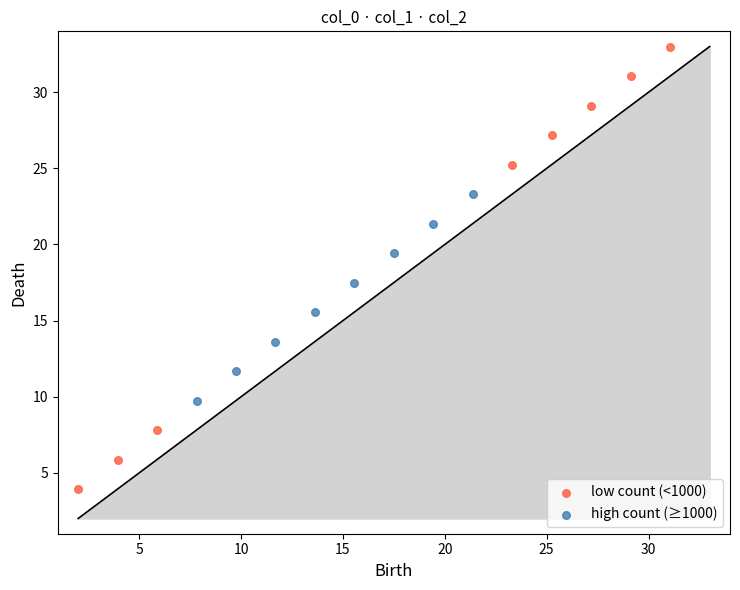

Which series contains the highest Y value?

low count (<1000)